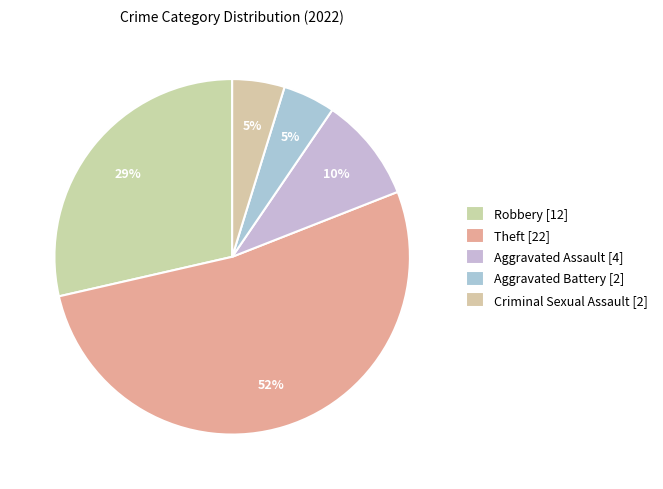

To the nearest percent, what is the difference between the largest and smallest slice percentages?

48%